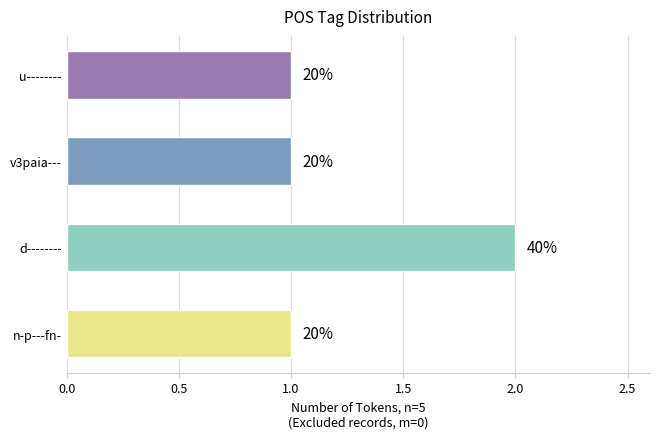

Are the bars horizontal?

Yes